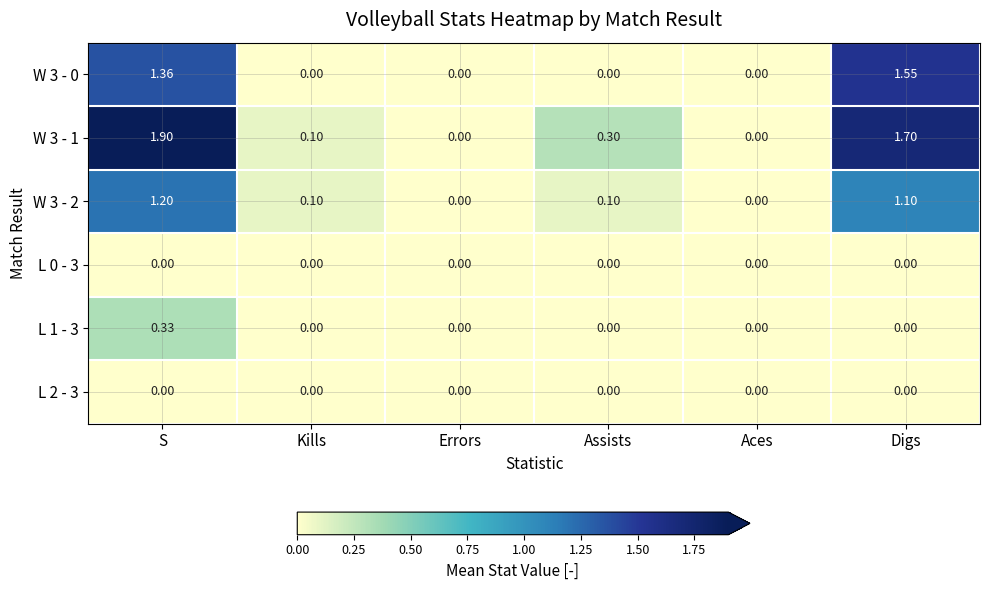

At which category is the sum across all series the highest?

S